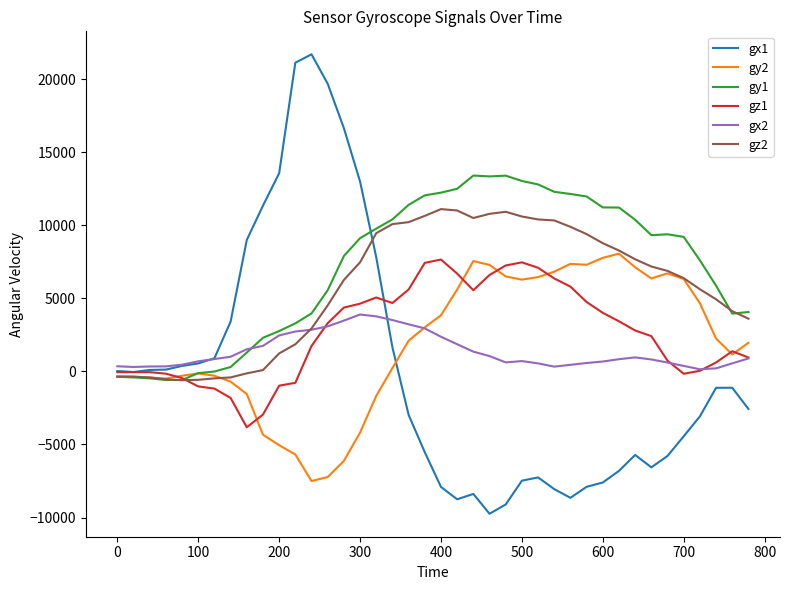

Which series has the largest total across all categories?

gy1